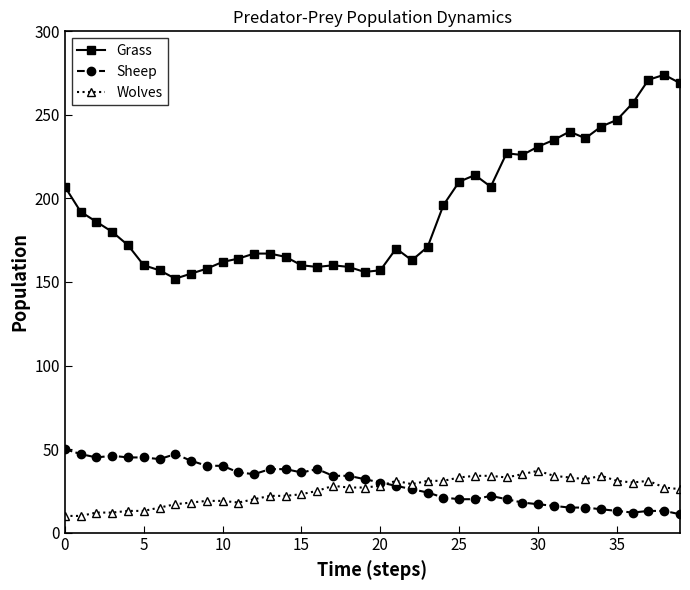

Is this an area chart (filled region under the line)?

No